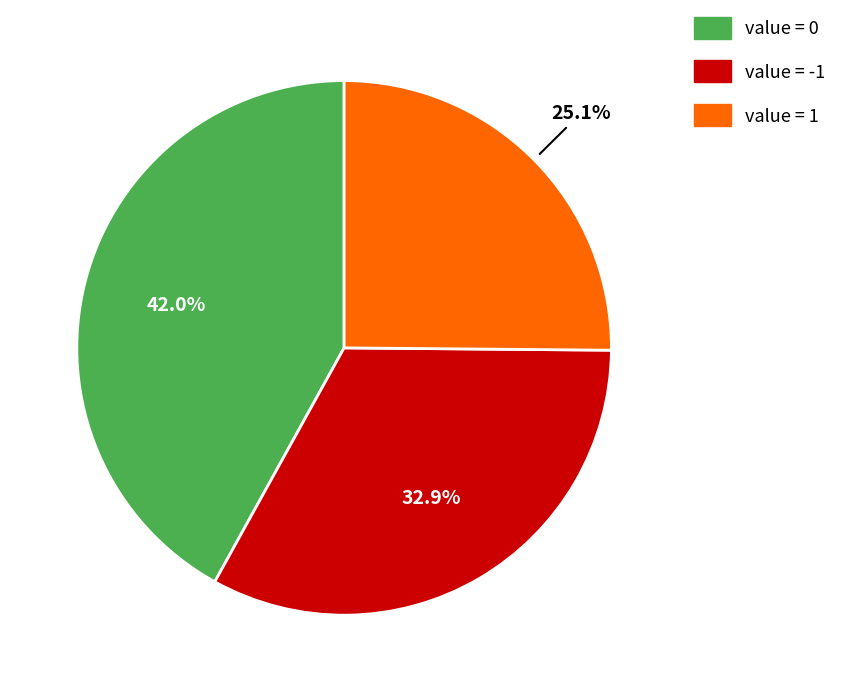

Is there a majority slice in this chart?

No